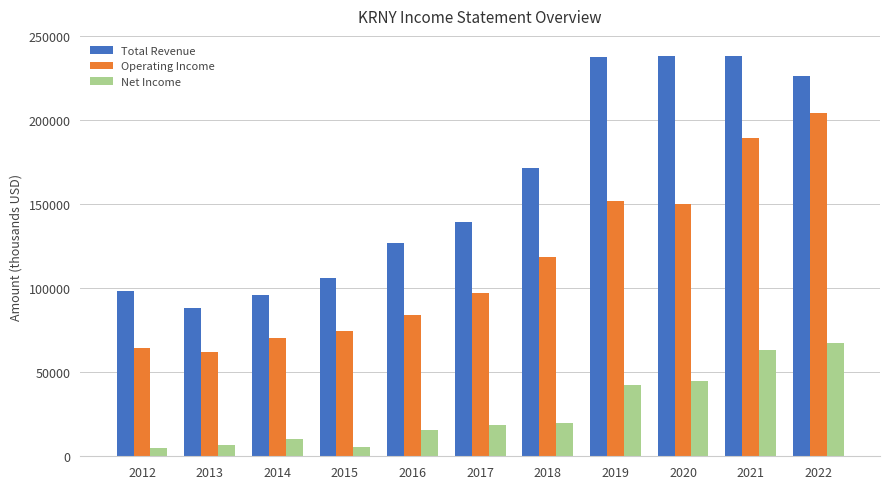

What is the maximum value shown in the chart?

238100